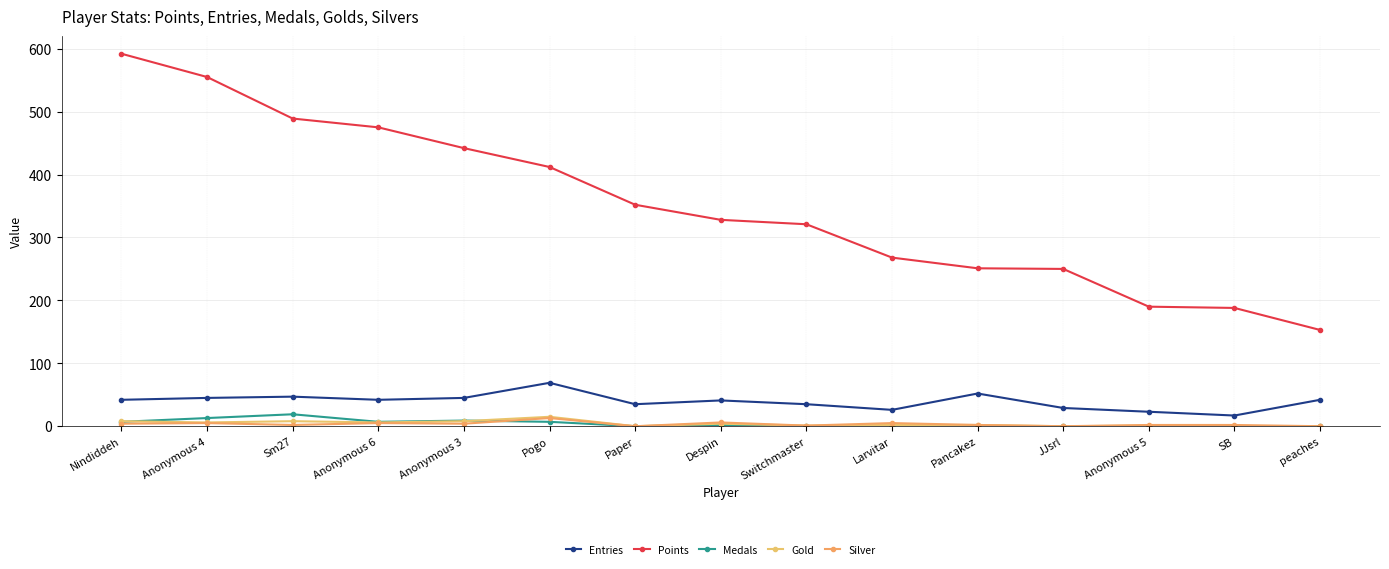

What position from the right is Anonymous 6?

12